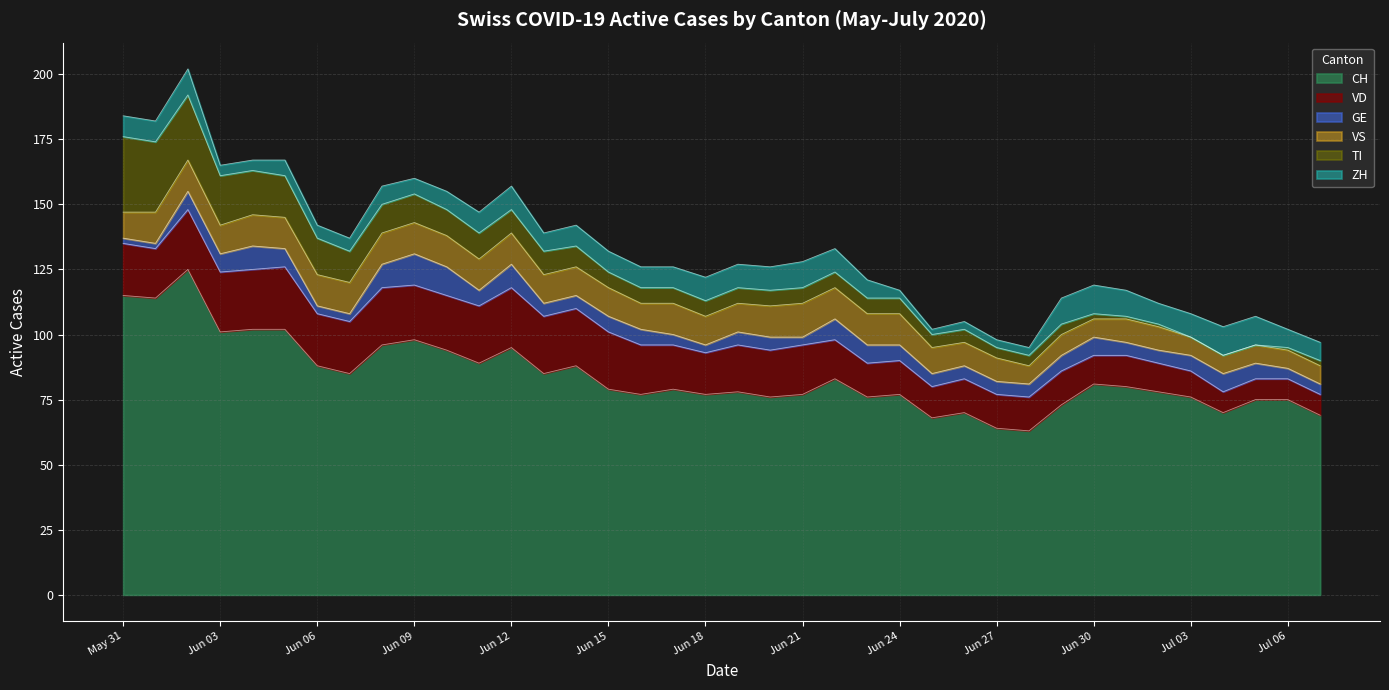

True or false: GE and ZH cross at least once.

True